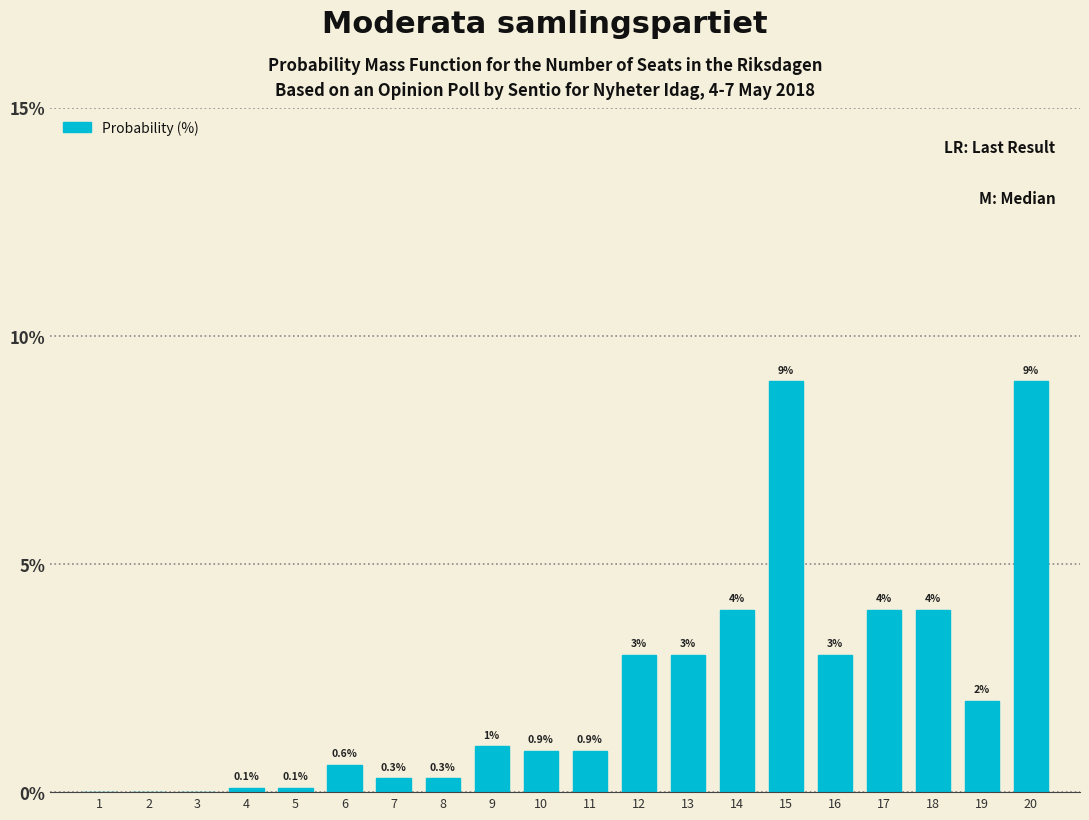

Reading right to left, extract all data points from this chart.

20=9.0	19=2.0	18=4.0	17=4.0	16=3.0	15=9.0	14=4.0	13=3.0	12=3.0	11=0.9	10=0.9	9=1.0	8=0.3	7=0.3	6=0.6	5=0.1	4=0.1	3=0.0	2=0.0	1=0.0